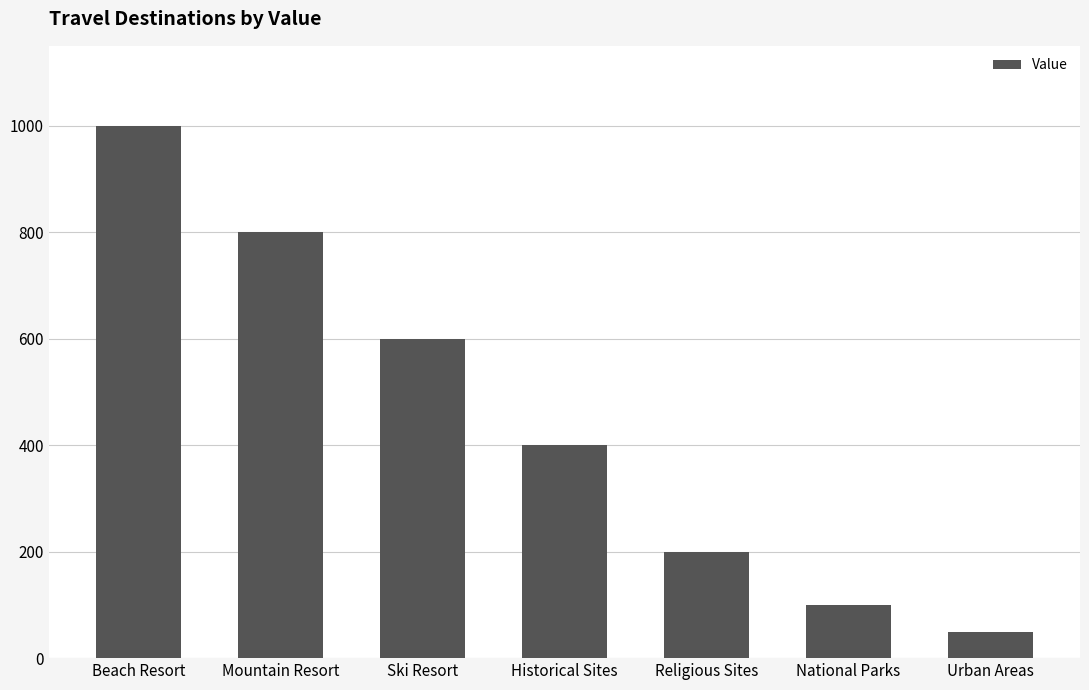

Count the number of data series in this chart.

1